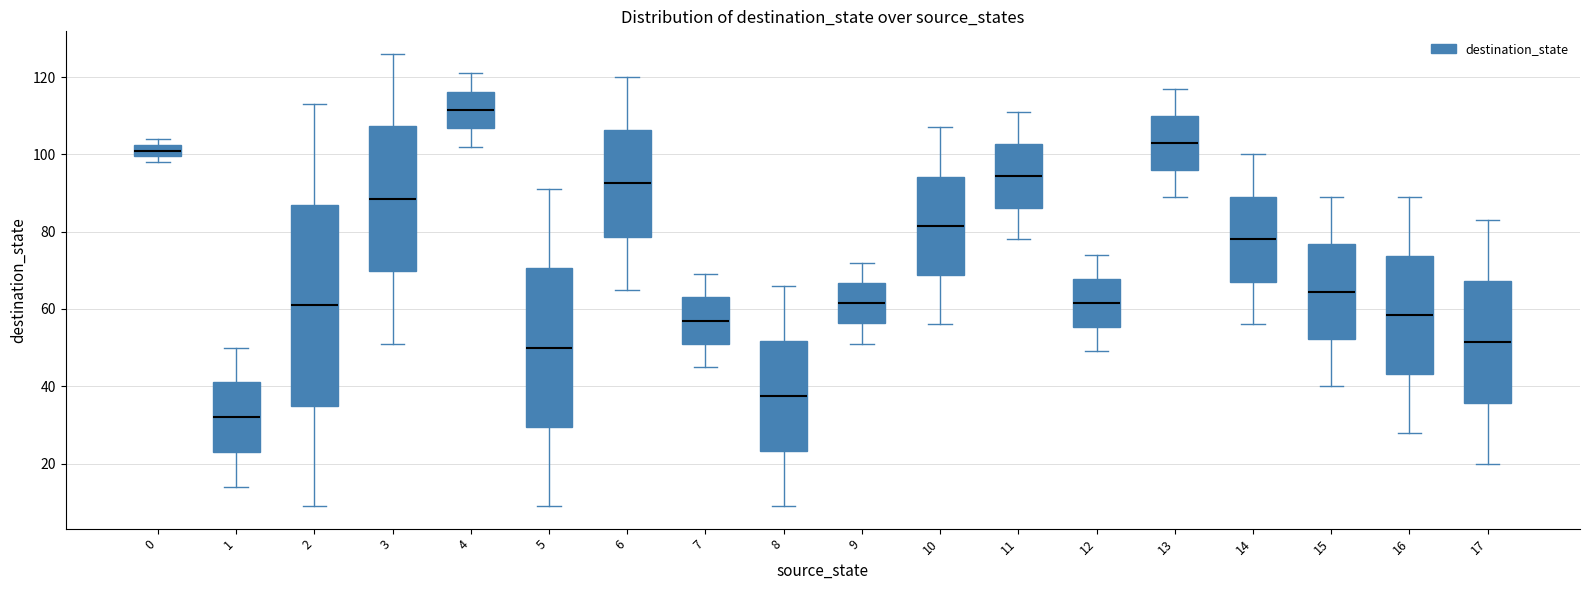

Reading left to right, transcribe this box plot: for each box, give where its median line is, the range the box spans, and where its two whiskers end, as read against the y-axis. The values are not printed on the chart, so give them approximately, as read against the axis.

0: median 102 (inside the box), box 100 to 102, whiskers 98 to 104
1: median 32, box 24 to 42, whiskers 14 to 50
2: median 62, box 36 to 88, whiskers 10 to 114
3: median 88, box 70 to 108, whiskers 52 to 126
4: median 112, box 106 to 116, whiskers 102 to 122
5: median 50, box 30 to 70, whiskers 10 to 92
6: median 92, box 78 to 106, whiskers 66 to 120
7: median 58, box 52 to 64, whiskers 46 to 70
8: median 38, box 24 to 52, whiskers 10 to 66
9: median 62, box 56 to 66, whiskers 52 to 72
10: median 82, box 68 to 94, whiskers 56 to 108
11: median 94, box 86 to 102, whiskers 78 to 112
12: median 62, box 56 to 68, whiskers 50 to 74
13: median 104, box 96 to 110, whiskers 90 to 118
14: median 78, box 68 to 90, whiskers 56 to 100
15: median 64, box 52 to 76, whiskers 40 to 90
16: median 58, box 44 to 74, whiskers 28 to 90
17: median 52, box 36 to 68, whiskers 20 to 84